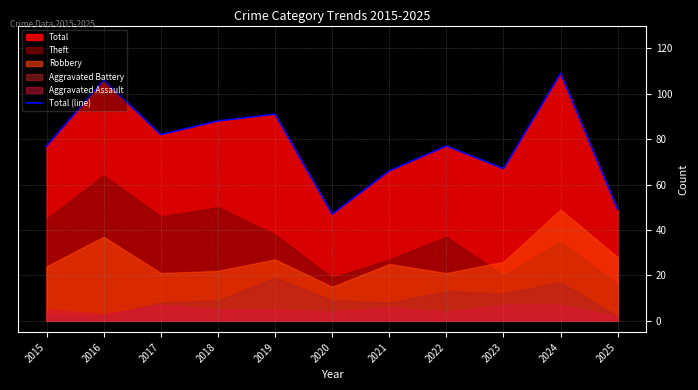

True or false: there are more than 2 points higher than both neighbors.

True